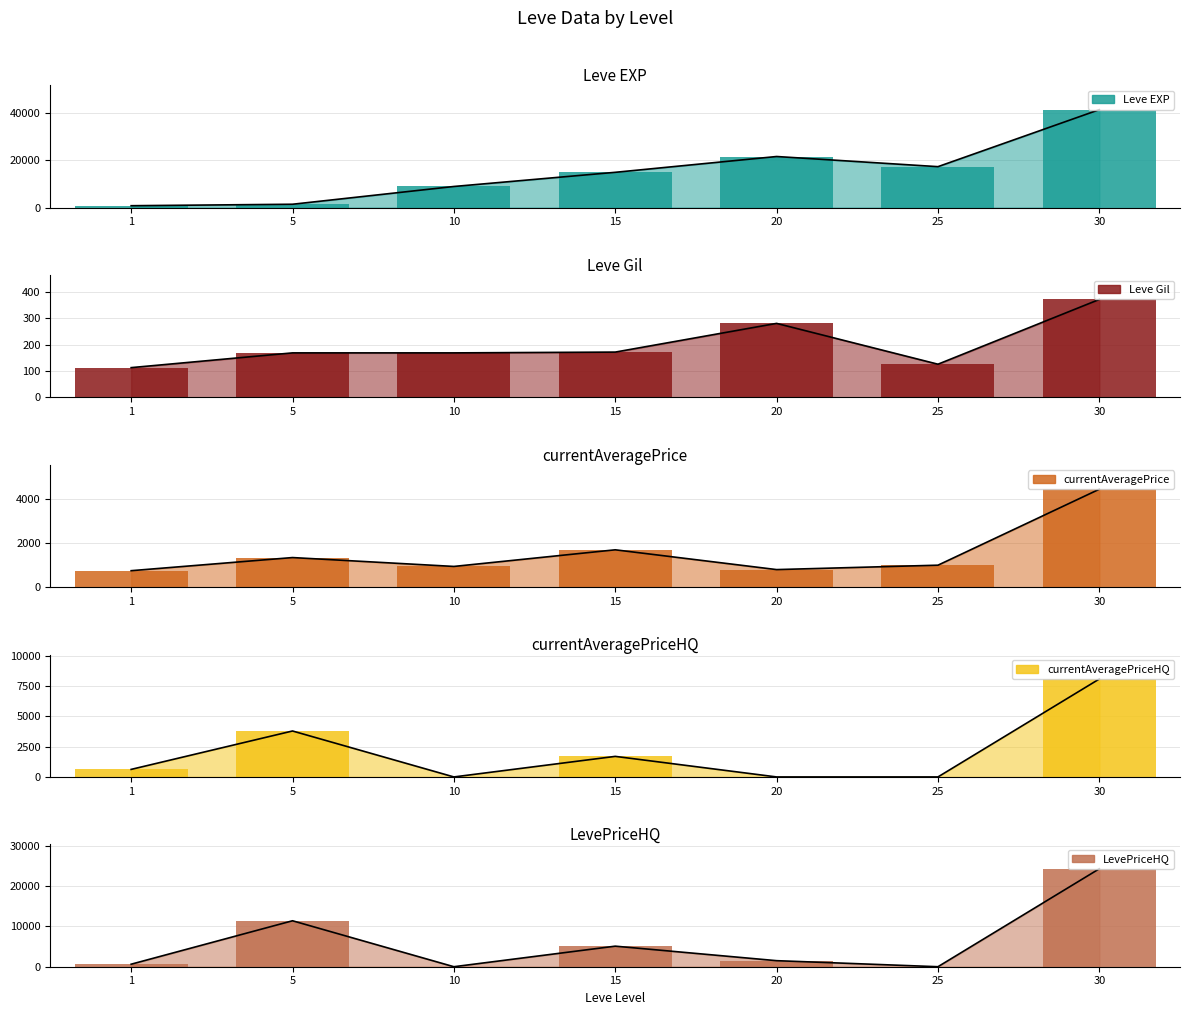

What is the total value across all series at 25?

18436.0